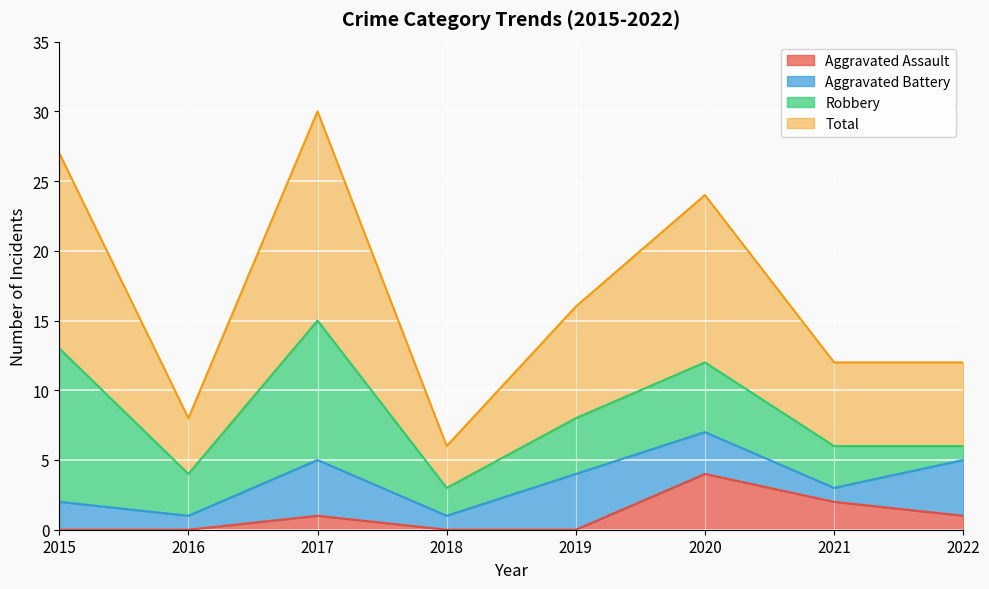

Which series has the largest range (max minus min)?

Total